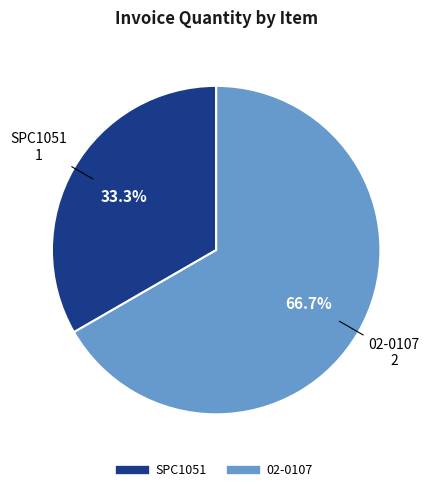

Rank the categories by value from highest to lowest.

02-0107, SPC1051